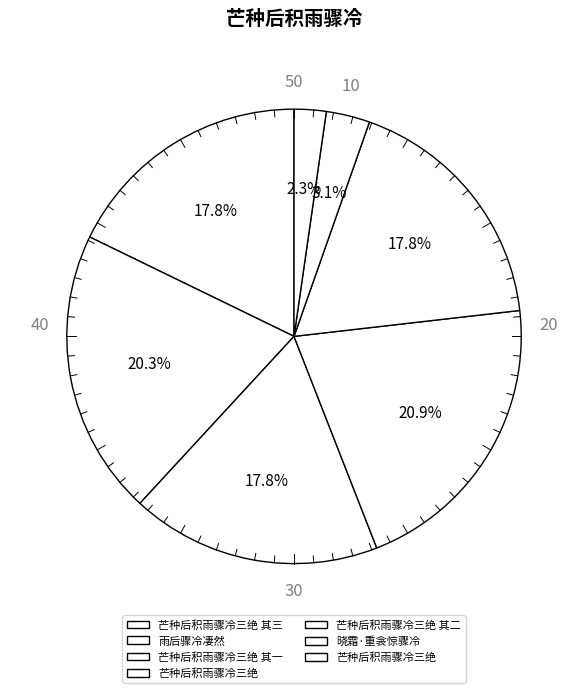

Which slice is the smallest?

芒种后积雨骤冷三绝